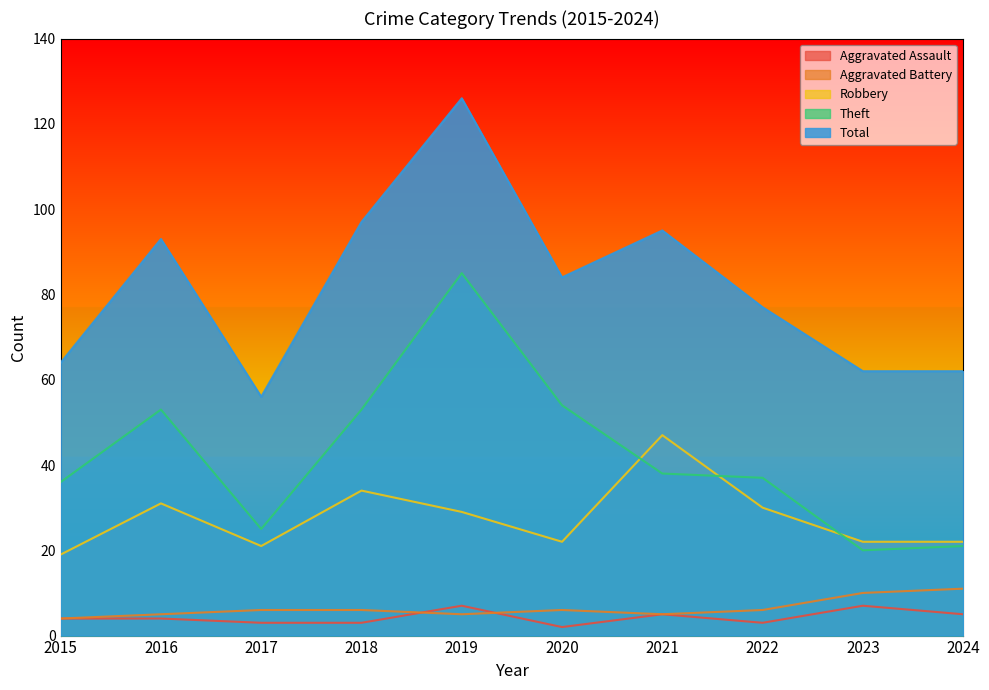

How many series are shown in this chart?

5